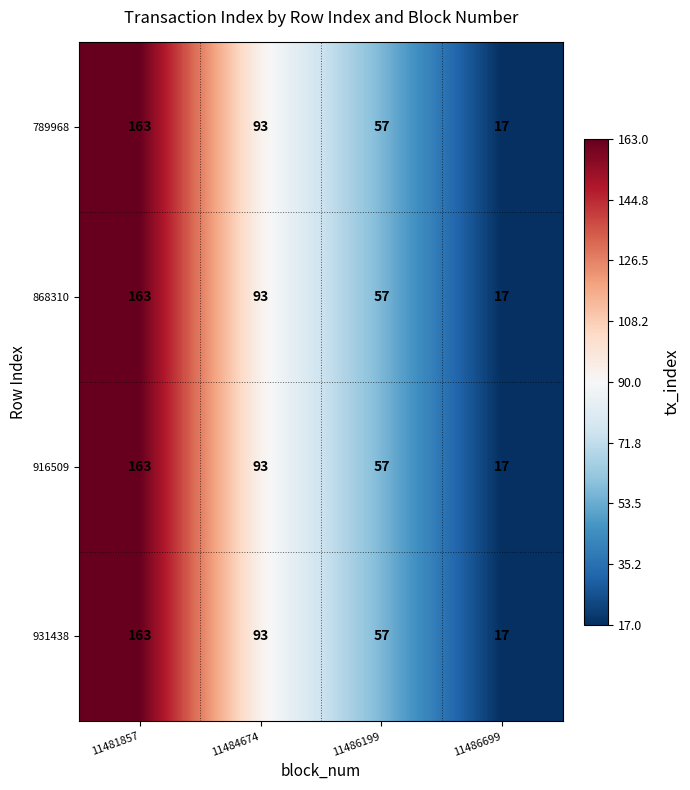

At which category does the chart reach its peak across all series?

11481857